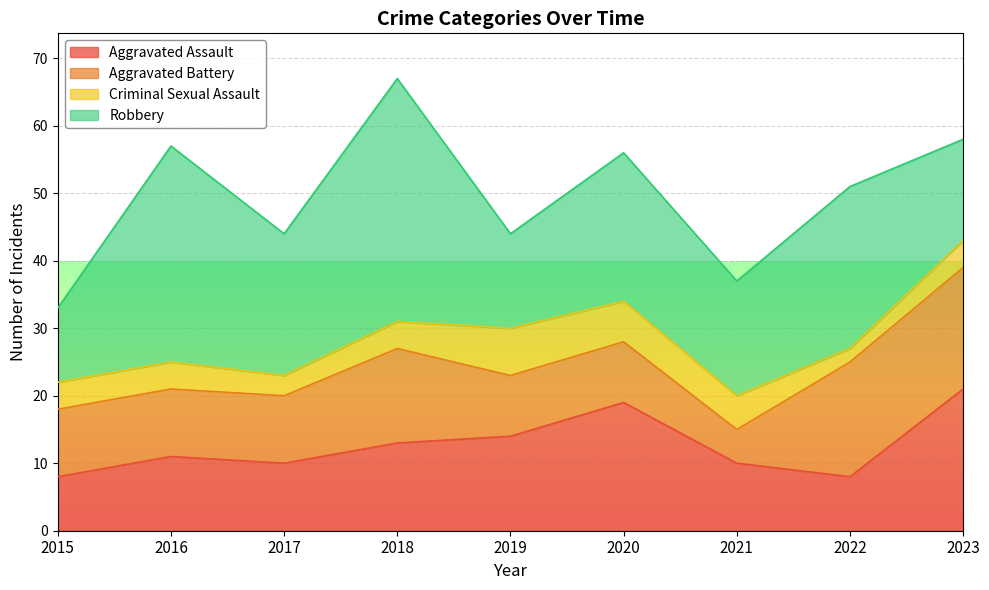

The Aggravated Battery series shows 18 at 2023. True or false?

True